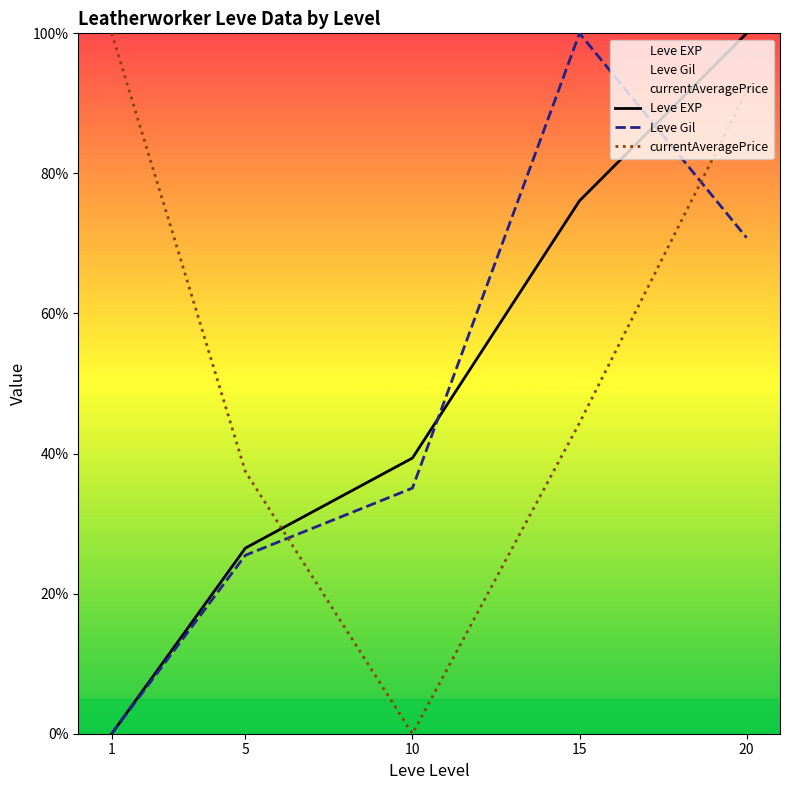

What is the spread (max minus min) of values at 10?

39.4